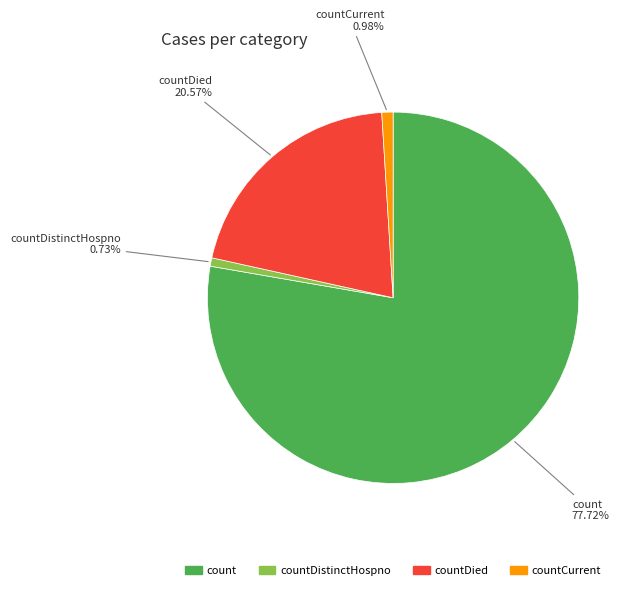

How many segments does this pie chart have?

4